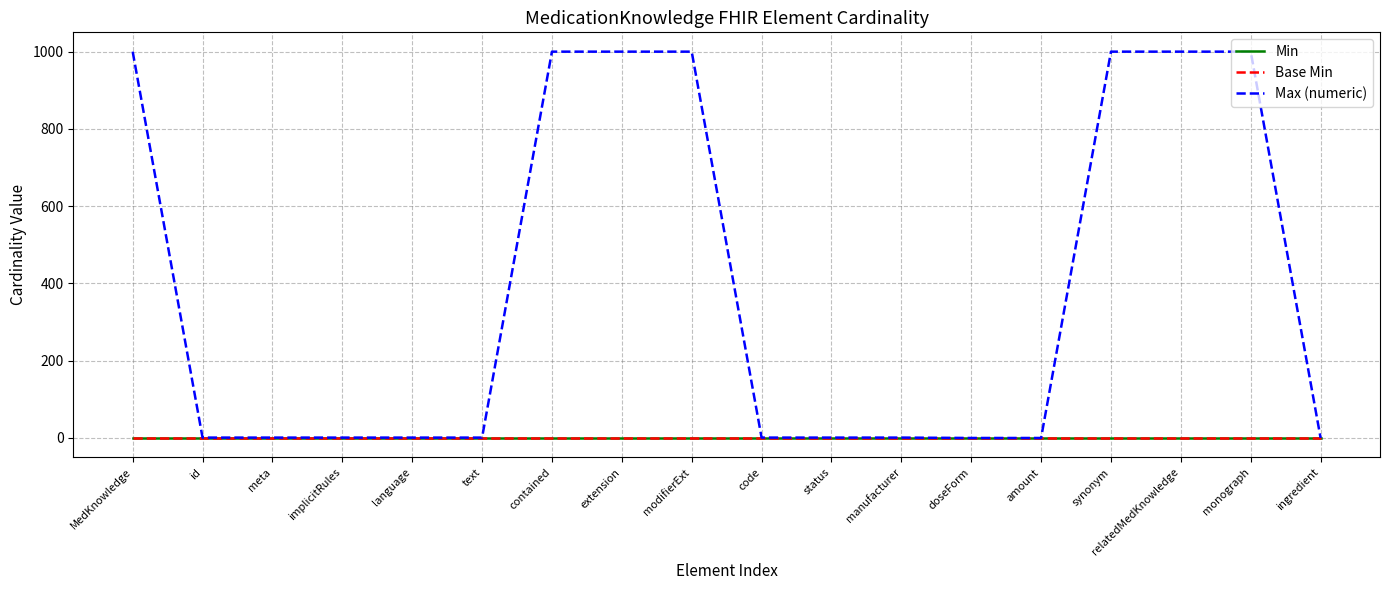

Does the chart have visible grid lines?

Yes